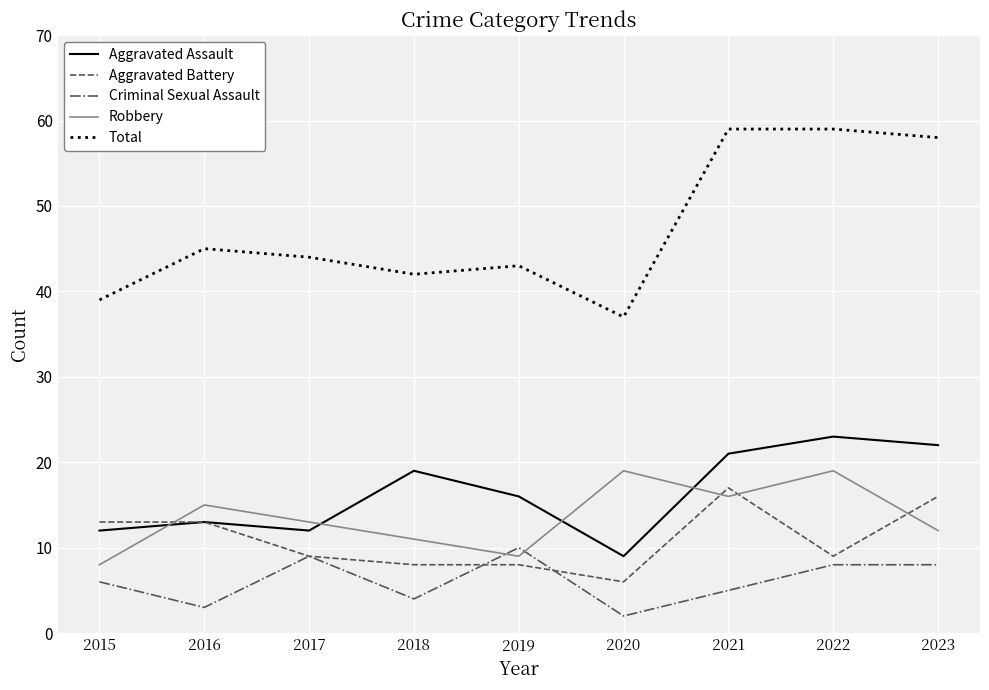

Rank the series at 2015 from lowest to highest value.

Criminal Sexual Assault, Robbery, Aggravated Assault, Aggravated Battery, Total